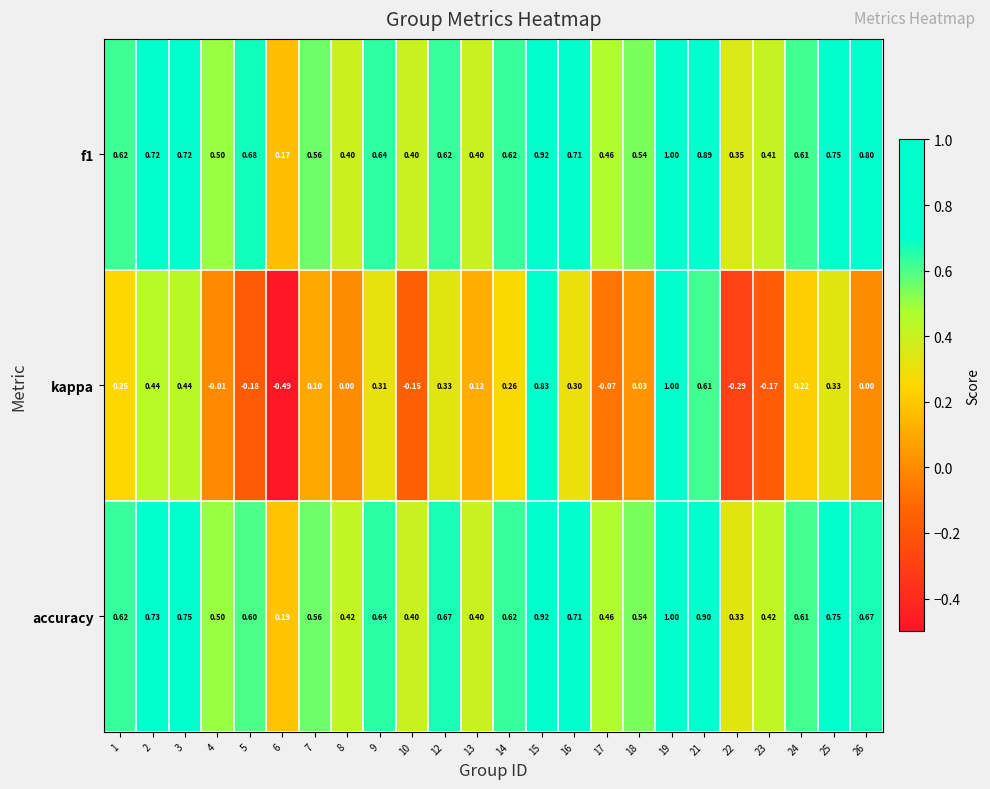

Which series changed the most between 13 and 21?

accuracy